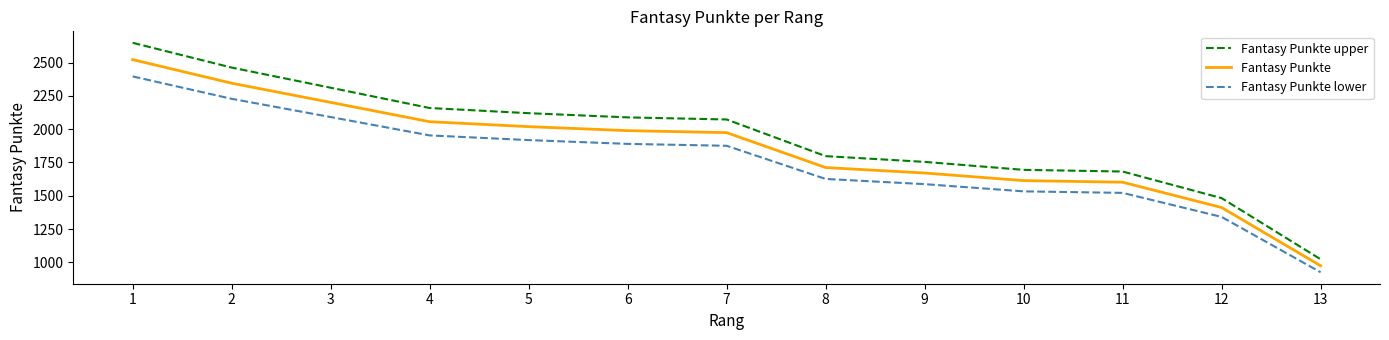

Does the chart display data point markers on the line(s)?

No